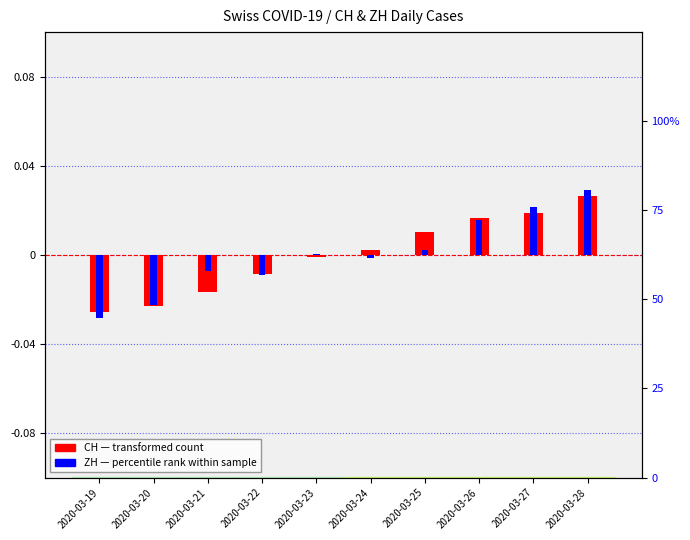

The value of ZH (percentile rank) at 2020-03-25 is 0.0. True or false?

True